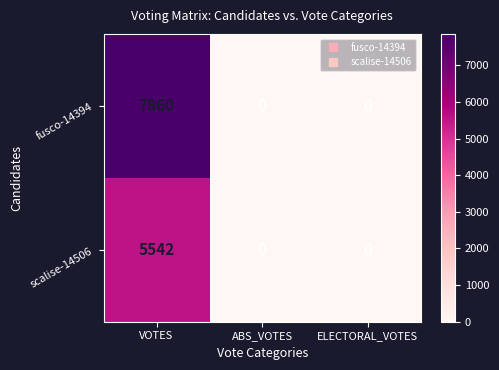

Reading left to right, what are all the values shown in this chart?

fusco-14394: 7860	0	0
scalise-14506: 5542	0	0